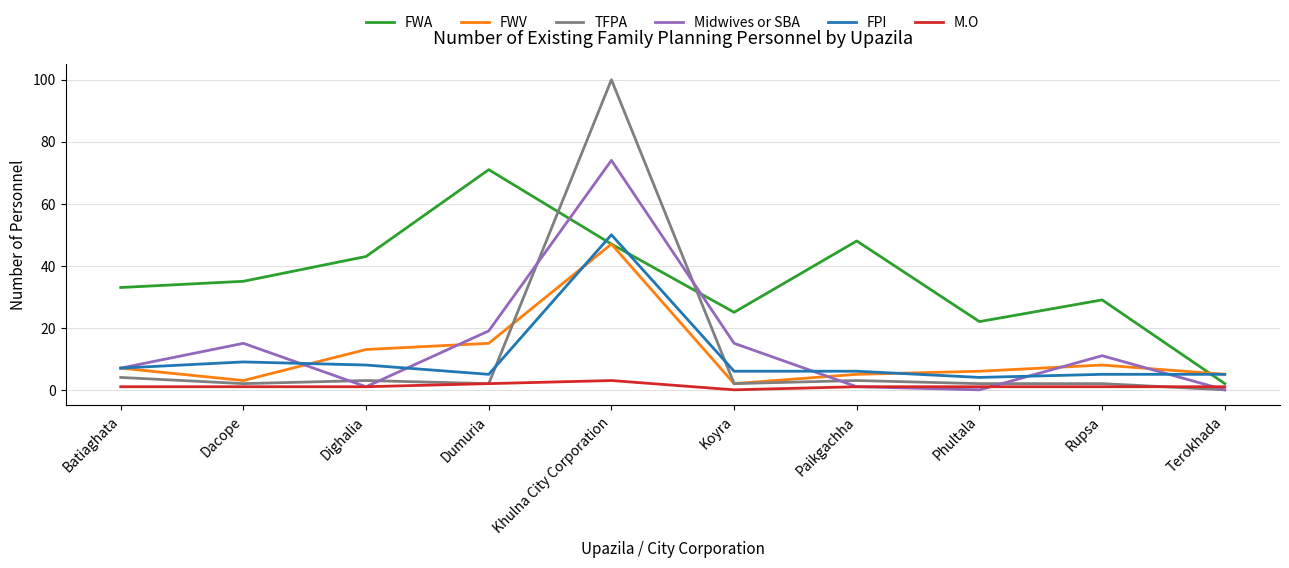

How many intersections are there between TFPA and FPI?

2